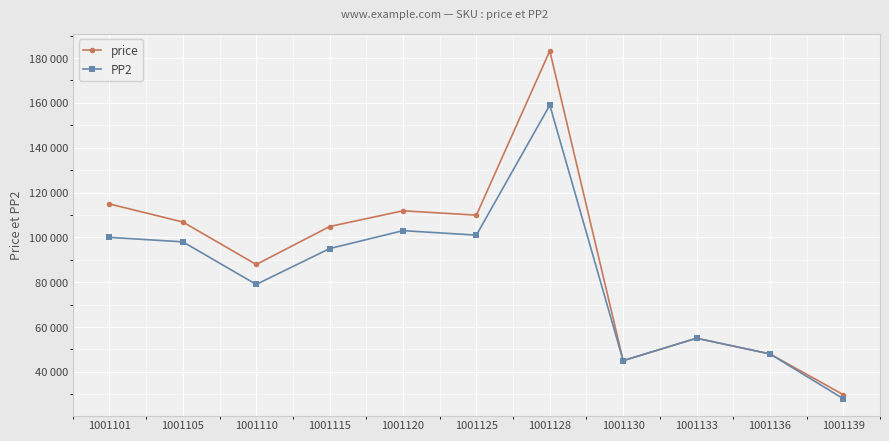

At how many categories does at least one series exceed 67822?

7